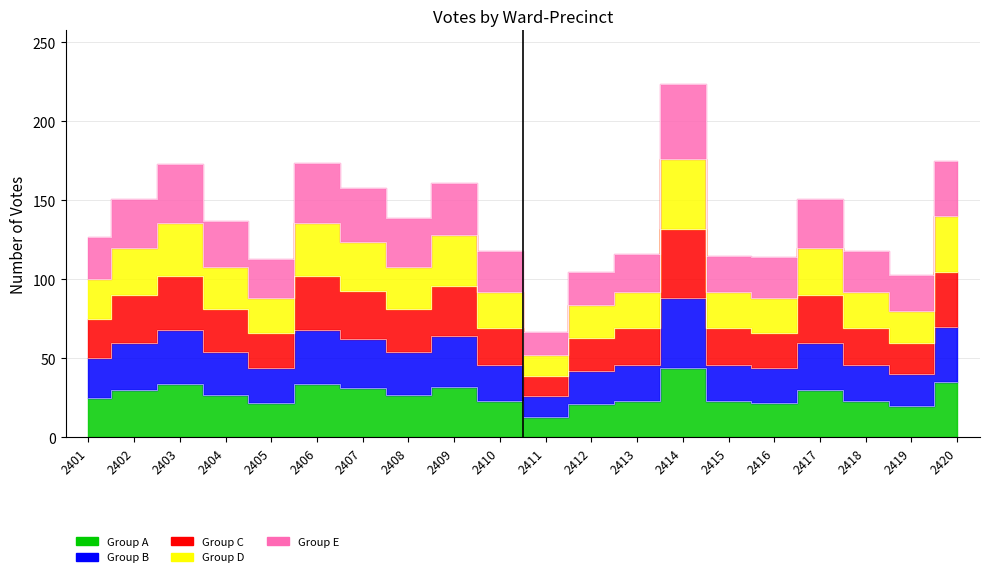

How many data points are above 137?

9